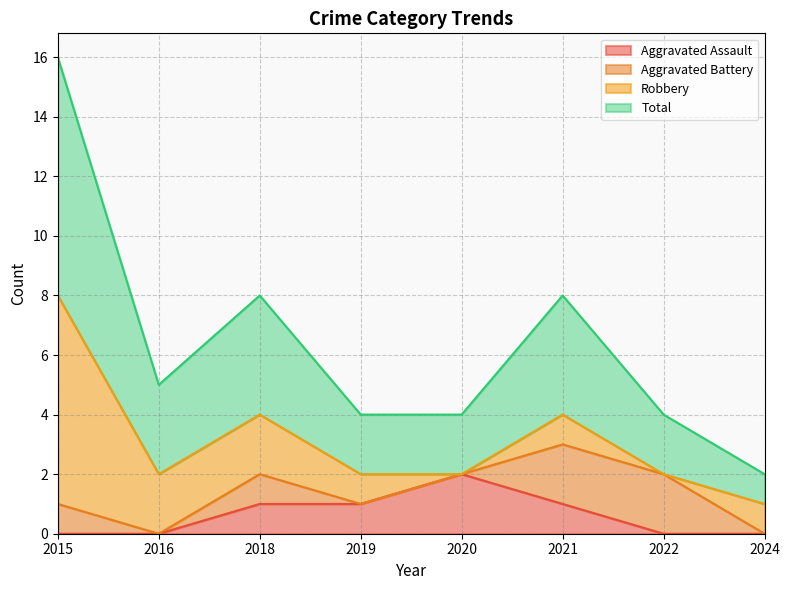

True or false: Aggravated Assault and Total cross at least once.

False